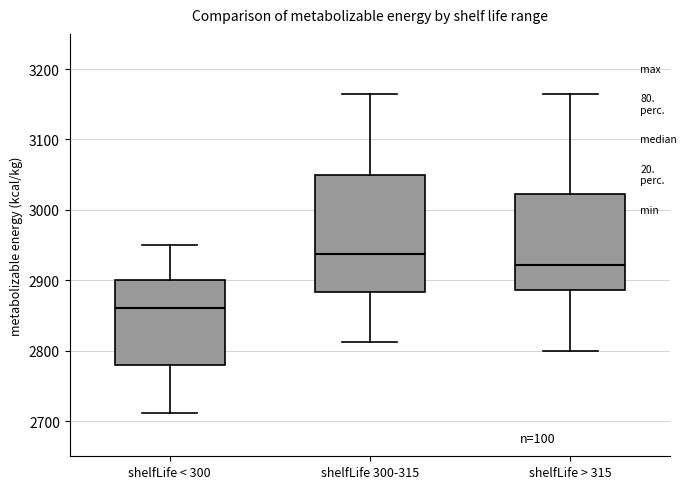

Reading left to right, read every box against the y-axis: the position of its median line, the range the box covers, and the ends of its whiskers. The values are not printed on the chart, so give them approximately, as read against the axis.

shelfLife < 300: median 2860, box 2780 to 2900, whiskers 2710 to 2950
shelfLife 300-315: median 2940, box 2880 to 3050, whiskers 2810 to 3170
shelfLife > 315: median 2920, box 2890 to 3020, whiskers 2800 to 3170